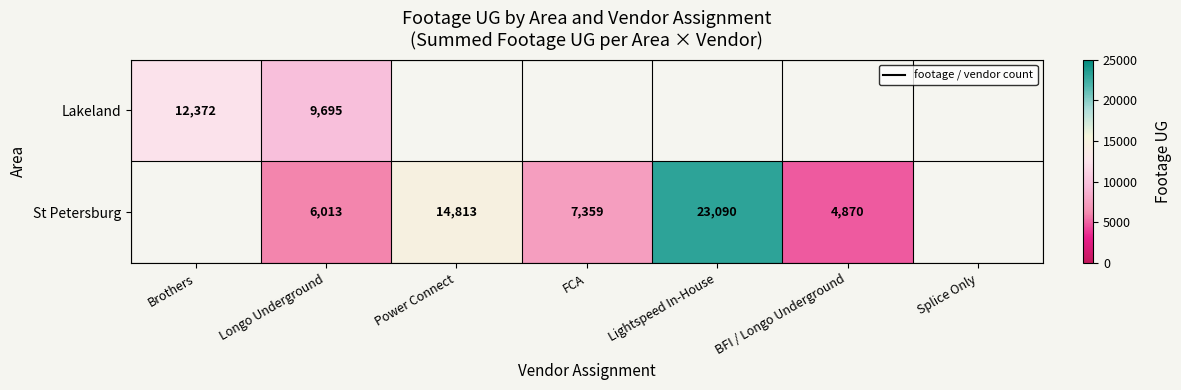

What is the sum of the St Petersburg values at Longo Underground and BFI / Longo Underground?

10883